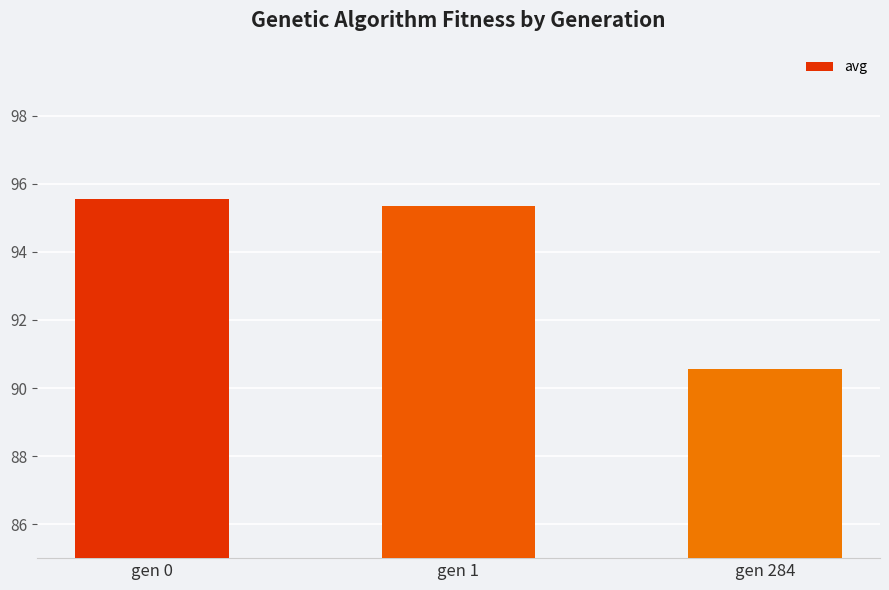

What is the average value?

93.8